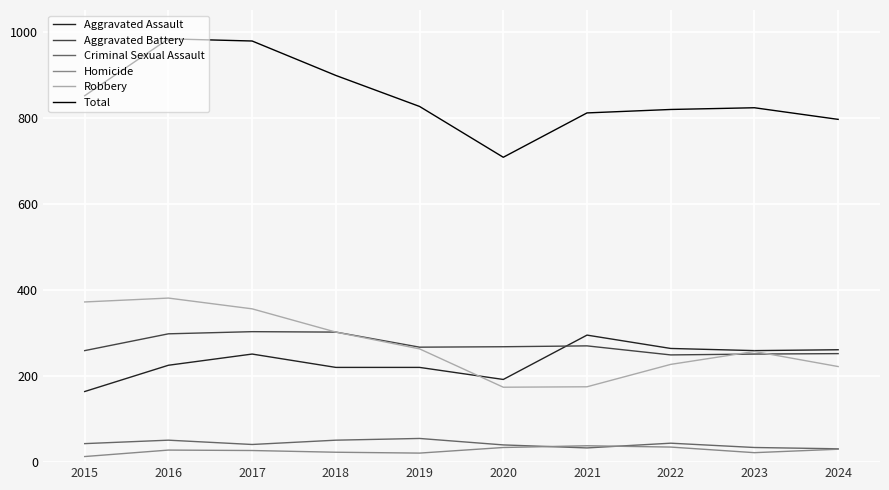

Which series has the largest total across all categories?

Total